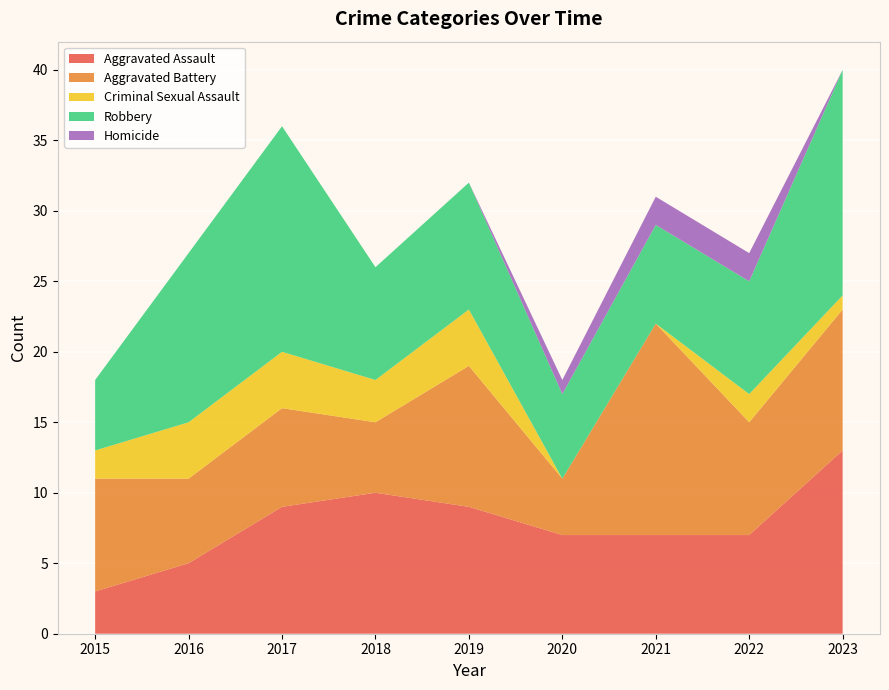

Reading right to left, what are all the values shown in this chart?

Aggravated Assault: 13	7	7	7	9	10	9	5	3
Aggravated Battery: 10	8	15	4	10	5	7	6	8
Criminal Sexual Assault: 1	2	0	0	4	3	4	4	2
Robbery: 16	8	7	6	9	8	16	12	5
Homicide: 0	2	2	1	0	0	0	0	0